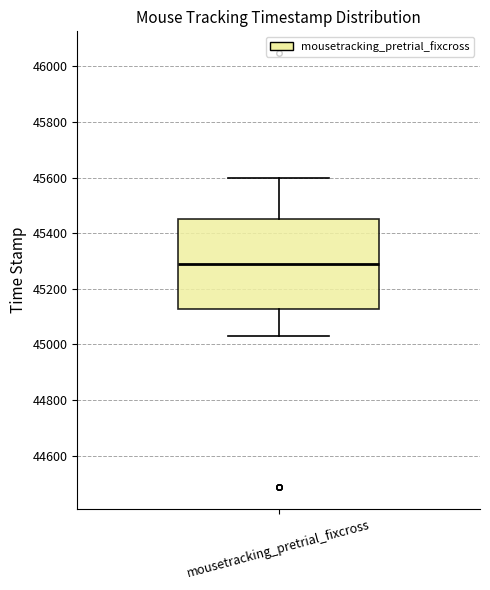

Transcribe this box plot: give where the median line is, the range the box spans, and where the two whiskers end, as read against the y-axis. The values are not printed on the chart, so give them approximately, as read against the axis.

median 45300, box 45120 to 45460, whiskers 45040 to 45600